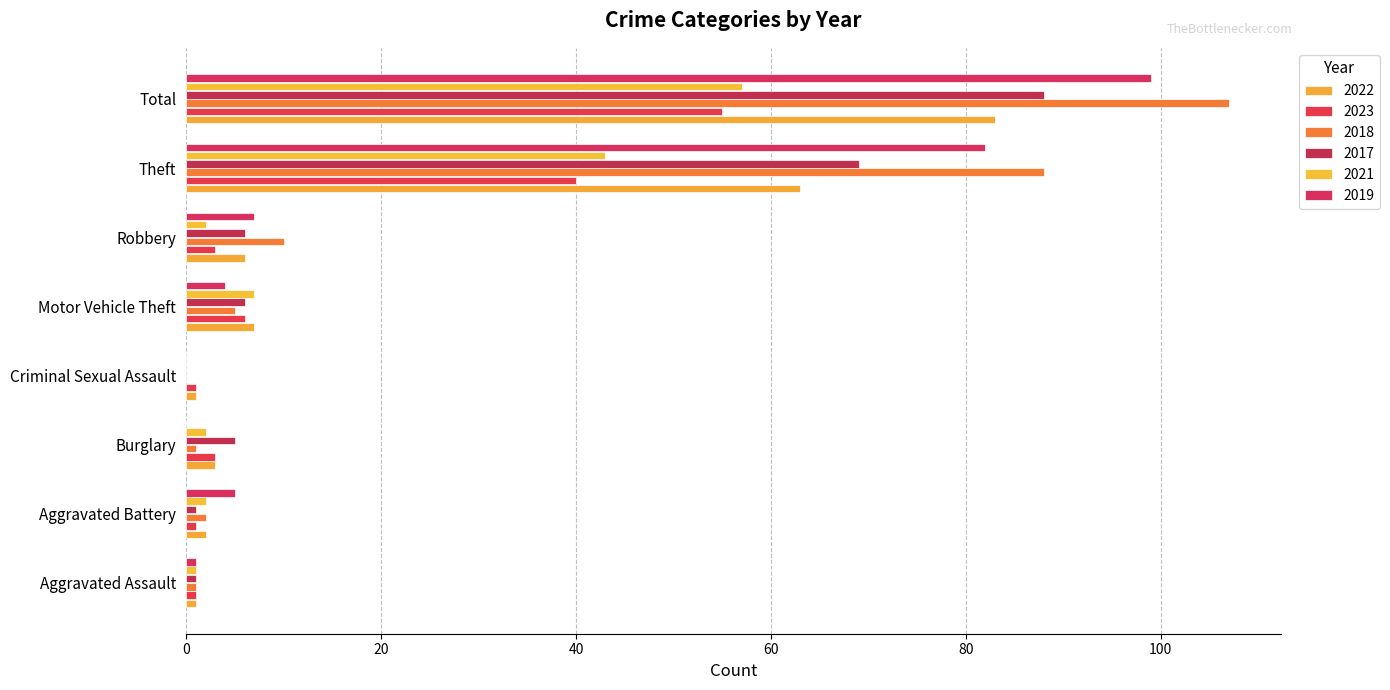

Reading left to right, transcribe all the data shown in this chart.

2022: Aggravated Assault=1	Aggravated Battery=2	Burglary=3	Criminal Sexual Assault=1	Motor Vehicle Theft=7	Robbery=6	Theft=63	Total=83
2023: Aggravated Assault=1	Aggravated Battery=1	Burglary=3	Criminal Sexual Assault=1	Motor Vehicle Theft=6	Robbery=3	Theft=40	Total=55
2018: Aggravated Assault=1	Aggravated Battery=2	Burglary=1	Criminal Sexual Assault=0	Motor Vehicle Theft=5	Robbery=10	Theft=88	Total=107
2017: Aggravated Assault=1	Aggravated Battery=1	Burglary=5	Criminal Sexual Assault=0	Motor Vehicle Theft=6	Robbery=6	Theft=69	Total=88
2021: Aggravated Assault=1	Aggravated Battery=2	Burglary=2	Criminal Sexual Assault=0	Motor Vehicle Theft=7	Robbery=2	Theft=43	Total=57
2019: Aggravated Assault=1	Aggravated Battery=5	Burglary=0	Criminal Sexual Assault=0	Motor Vehicle Theft=4	Robbery=7	Theft=82	Total=99